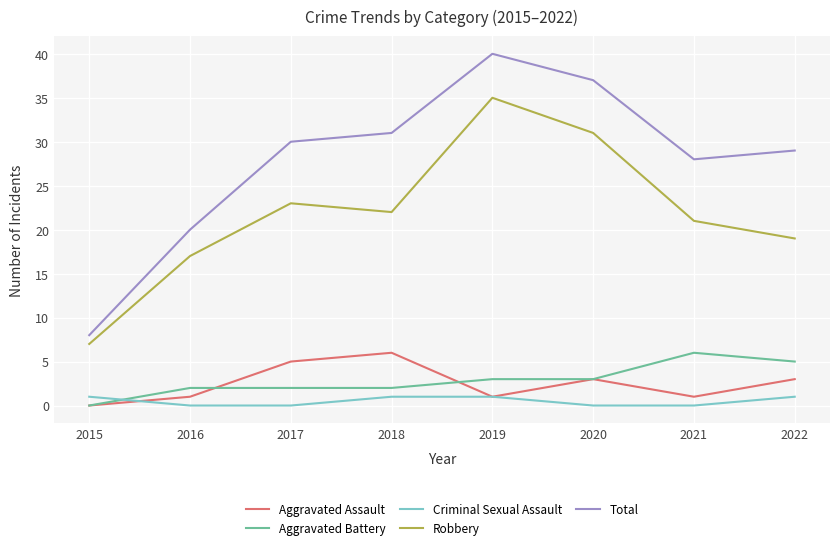

Count the Aggravated Assault values in the range 1 to 5.

6